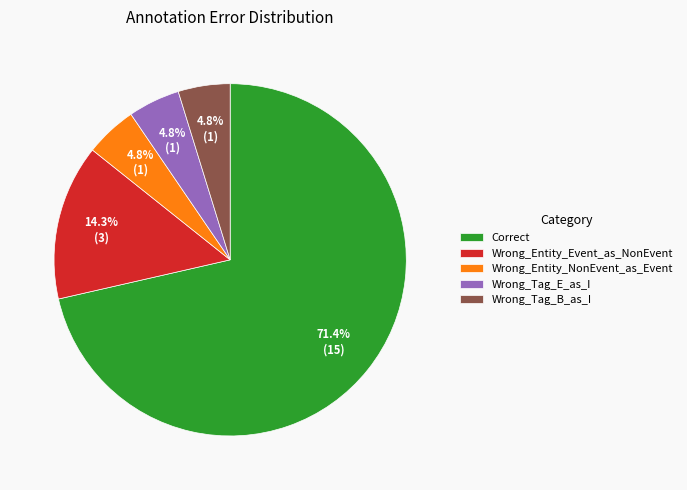

What is the ratio of the value at Wrong_Entity_NonEvent_as_Event to the value at Wrong_Tag_E_as_I?

1.0